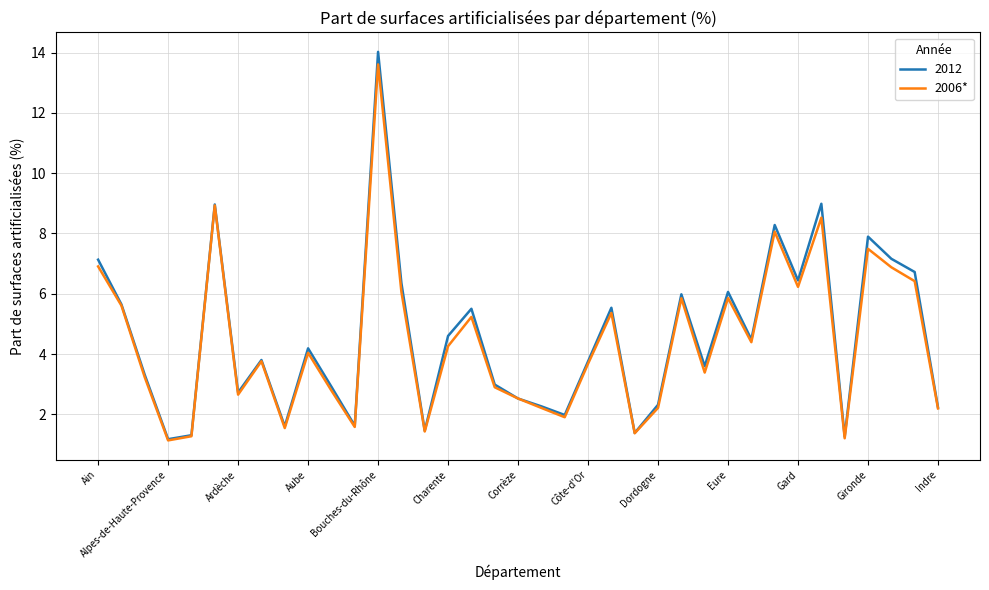

Which series has the largest range (max minus min)?

2012